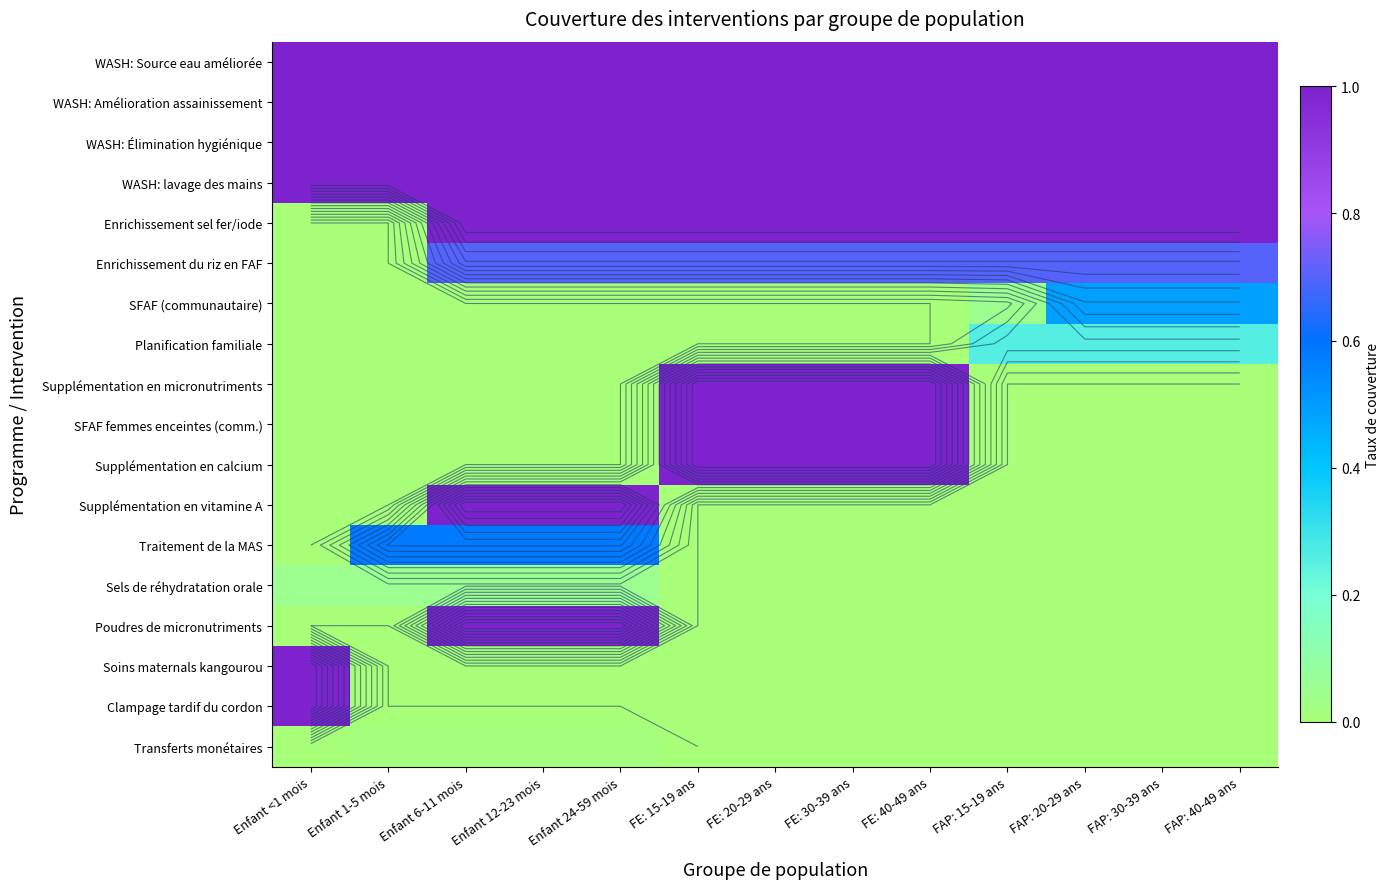

Between Enfant 6-11 mois and Enfant 12-23 mois, which is larger?

Enfant 6-11 mois